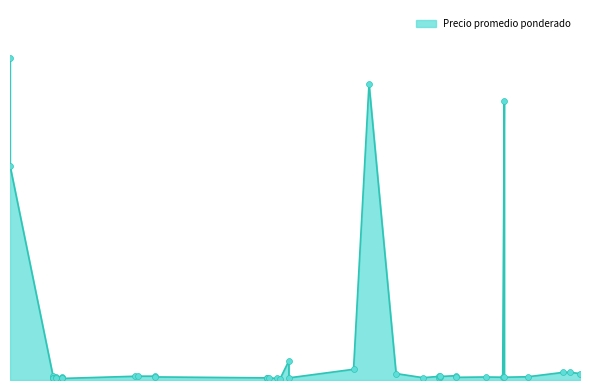

Between 2023-05-05 and 2023-09-22, which is larger?

2023-09-22